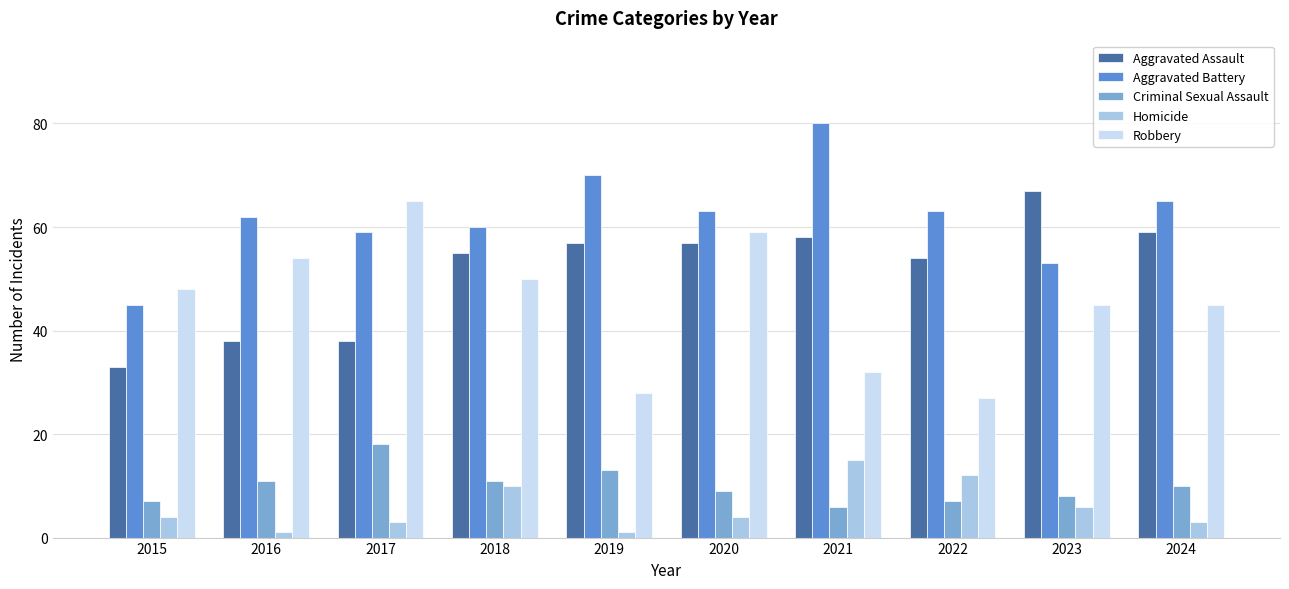

How many bars are there in total?

50